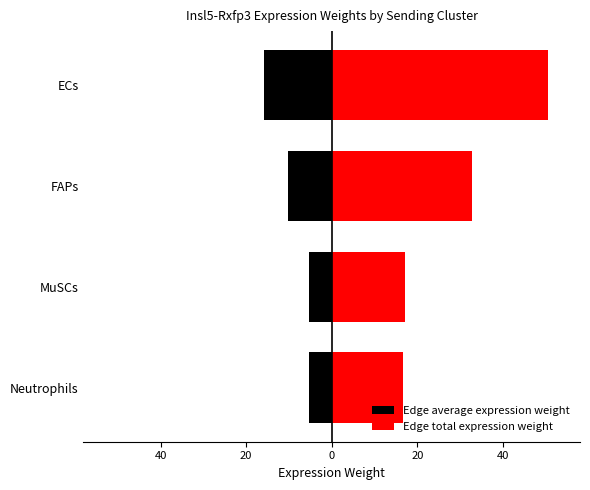

What is the sum of all Edge total expression weight values?

117.1